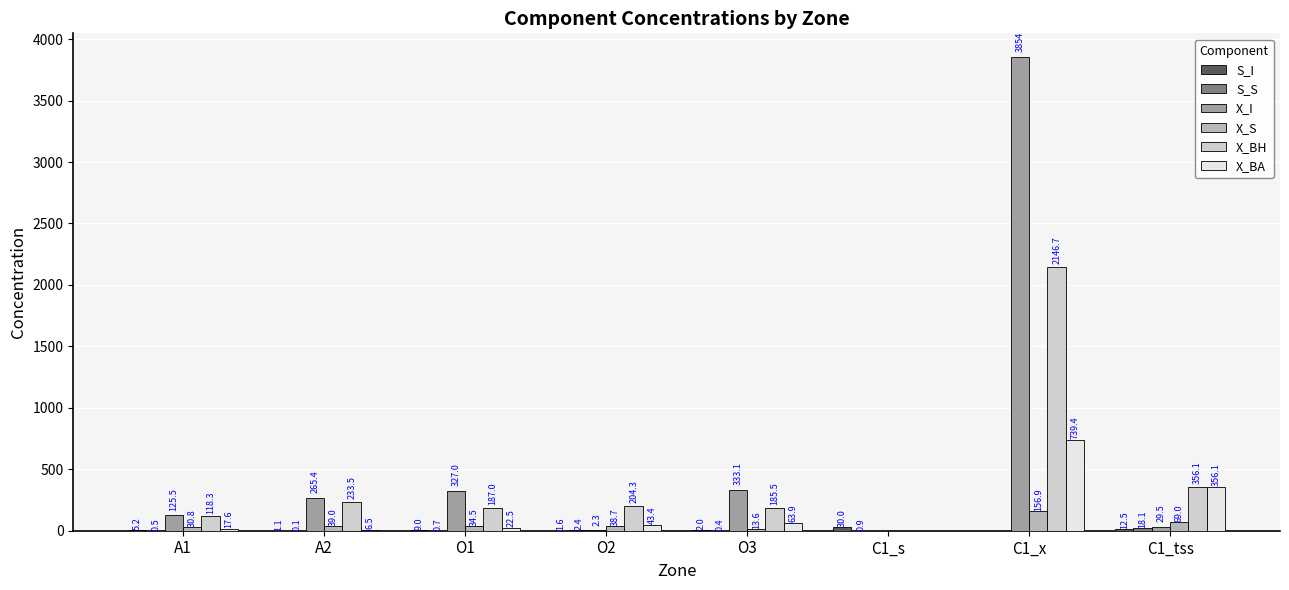

How many groups of bars are there?

8